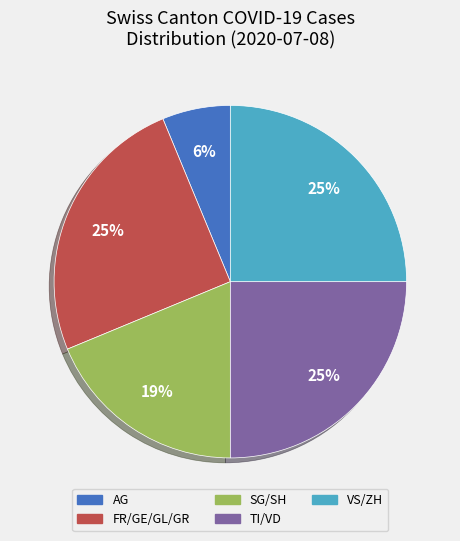

Between AG and SG/SH, which is larger?

SG/SH